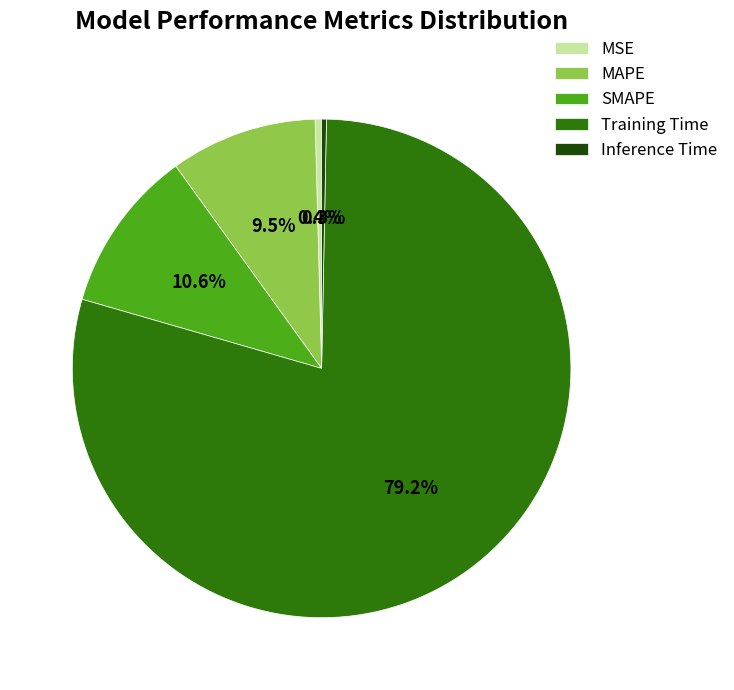

Is there a majority slice in this chart?

Yes